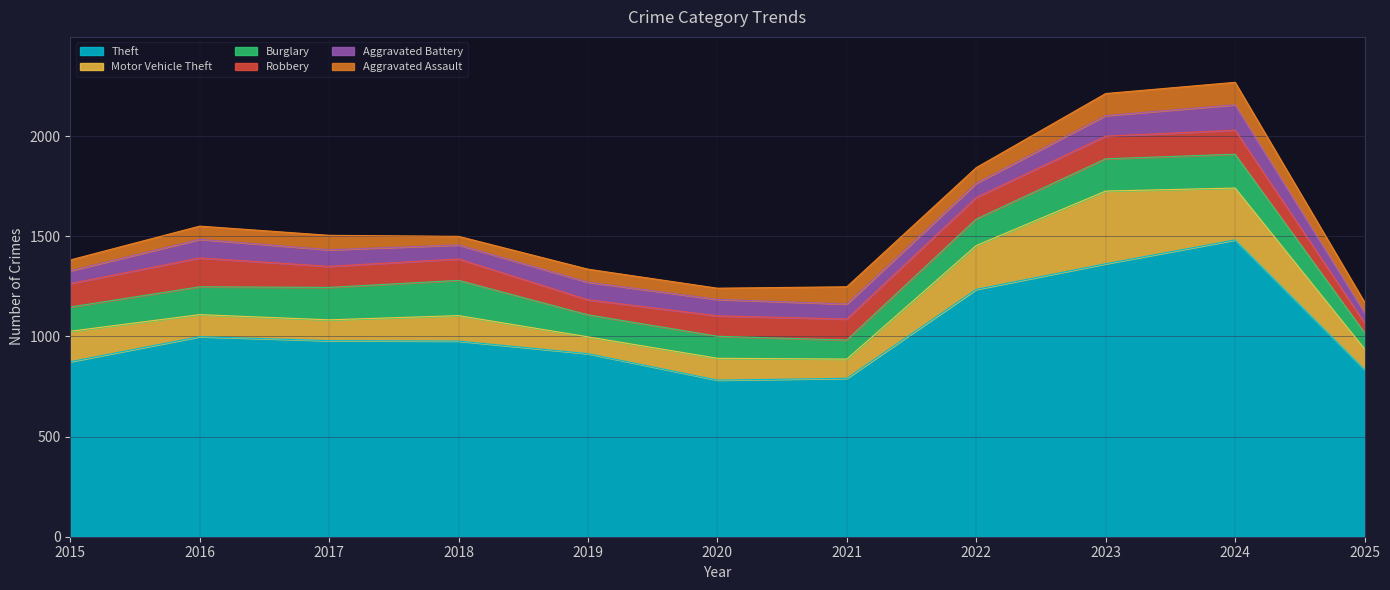

What is the highest value of the Burglary series?

176